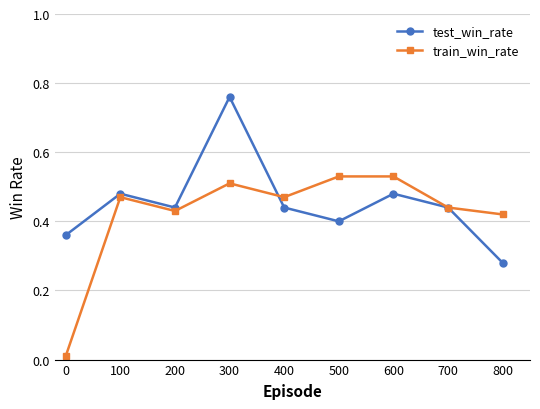

True or false: train_win_rate and test_win_rate intersect in this chart.

True